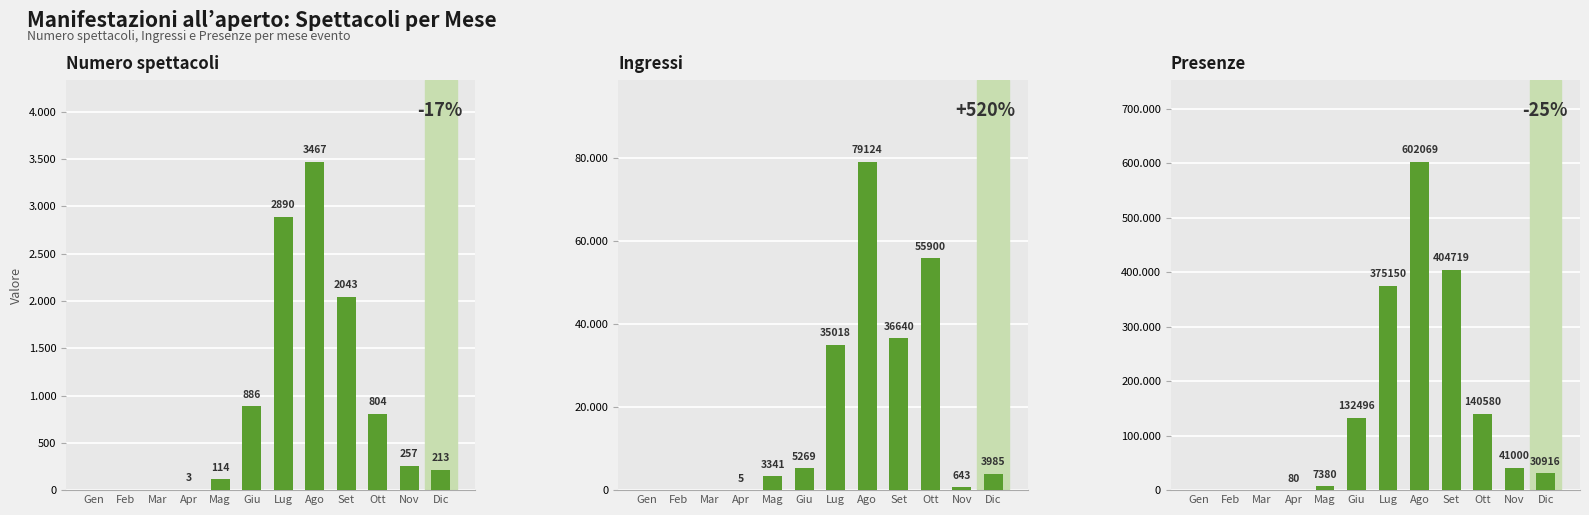

Is it true that Ingressi equals 5 at Apr?

True